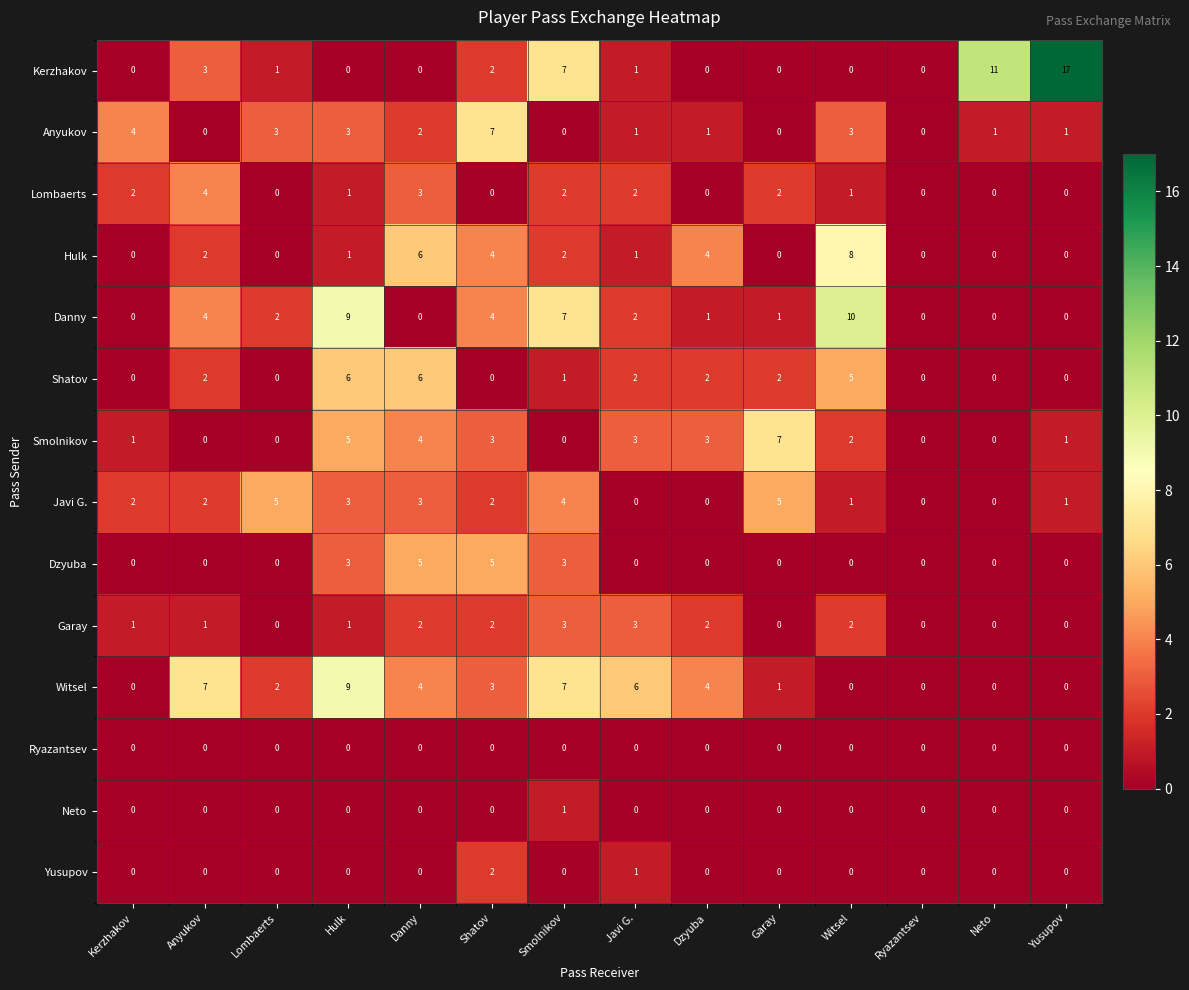

What is the maximum value for Danny?

10